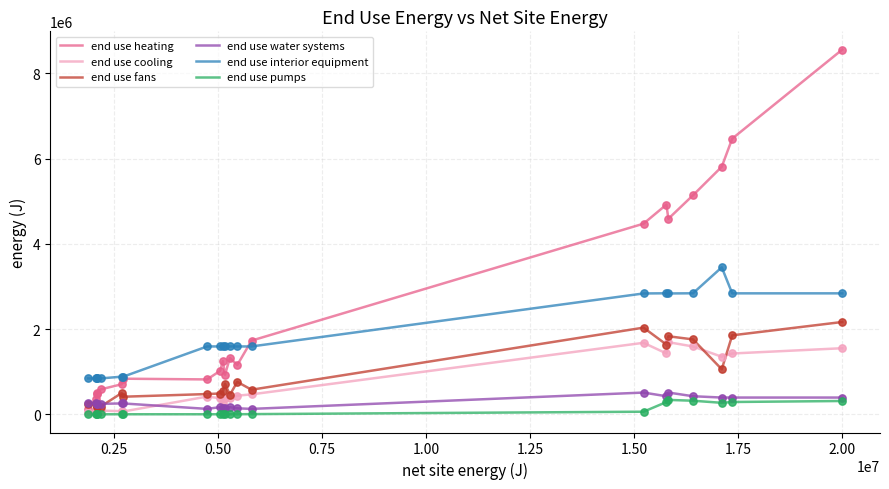

What is the minimum value for end use interior equipment?

840903.0